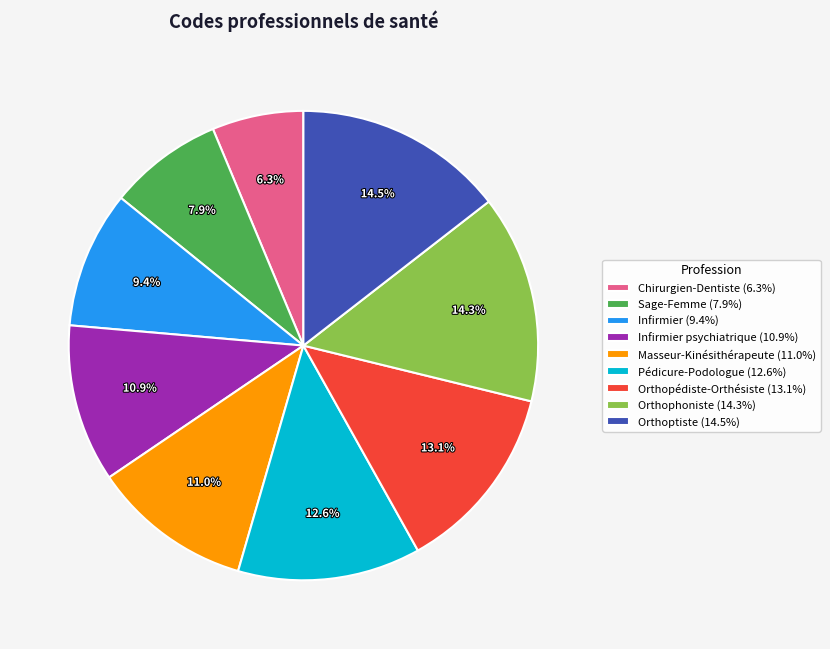

To the nearest percent, what is the difference between the largest and smallest slice percentages?

8%